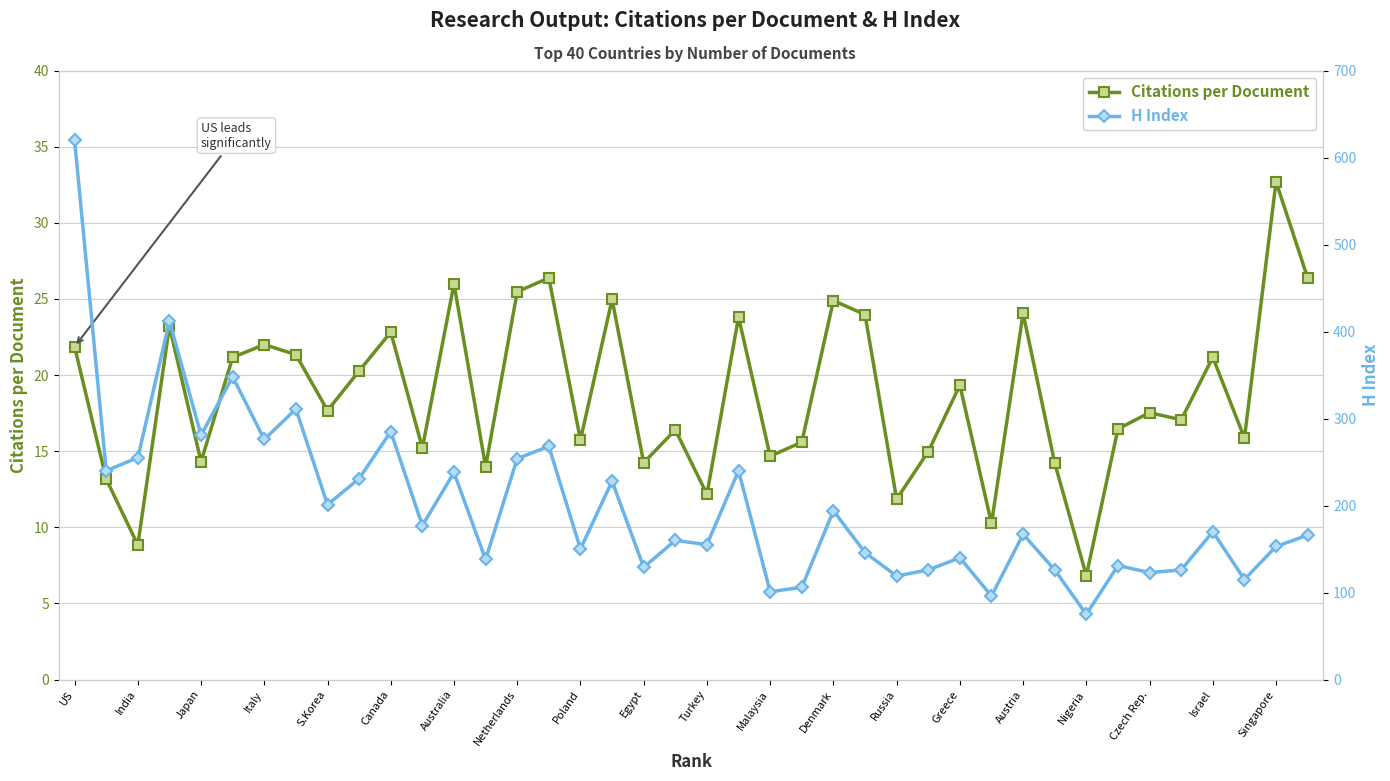

Where is the first local minimum for Citations per Document?

India